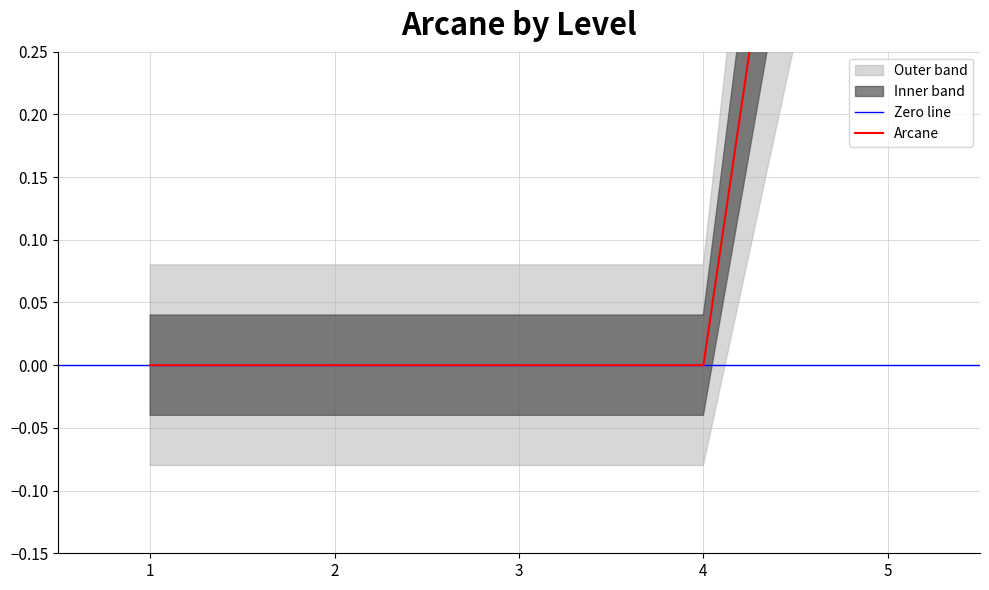

True or false: Arcane has more than 2 interior local peaks.

False